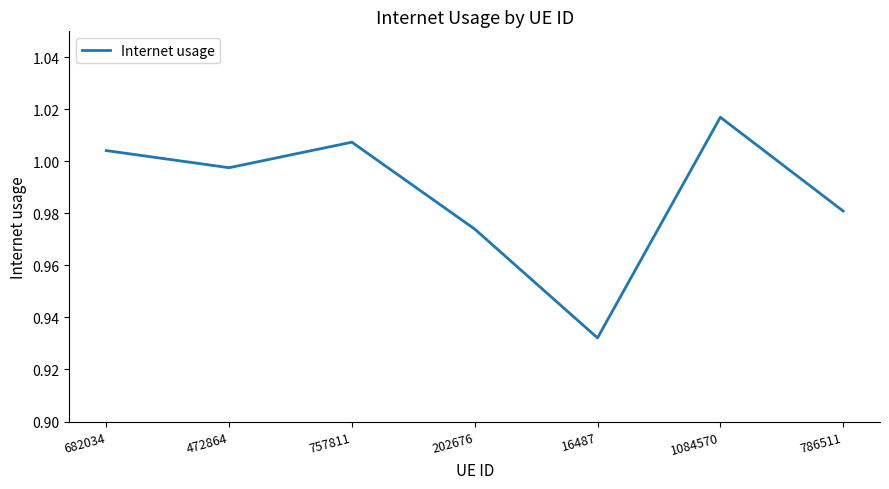

List the labels in order of value, largest first.

1084570, 757811, 682034, 472864, 786511, 202676, 16487